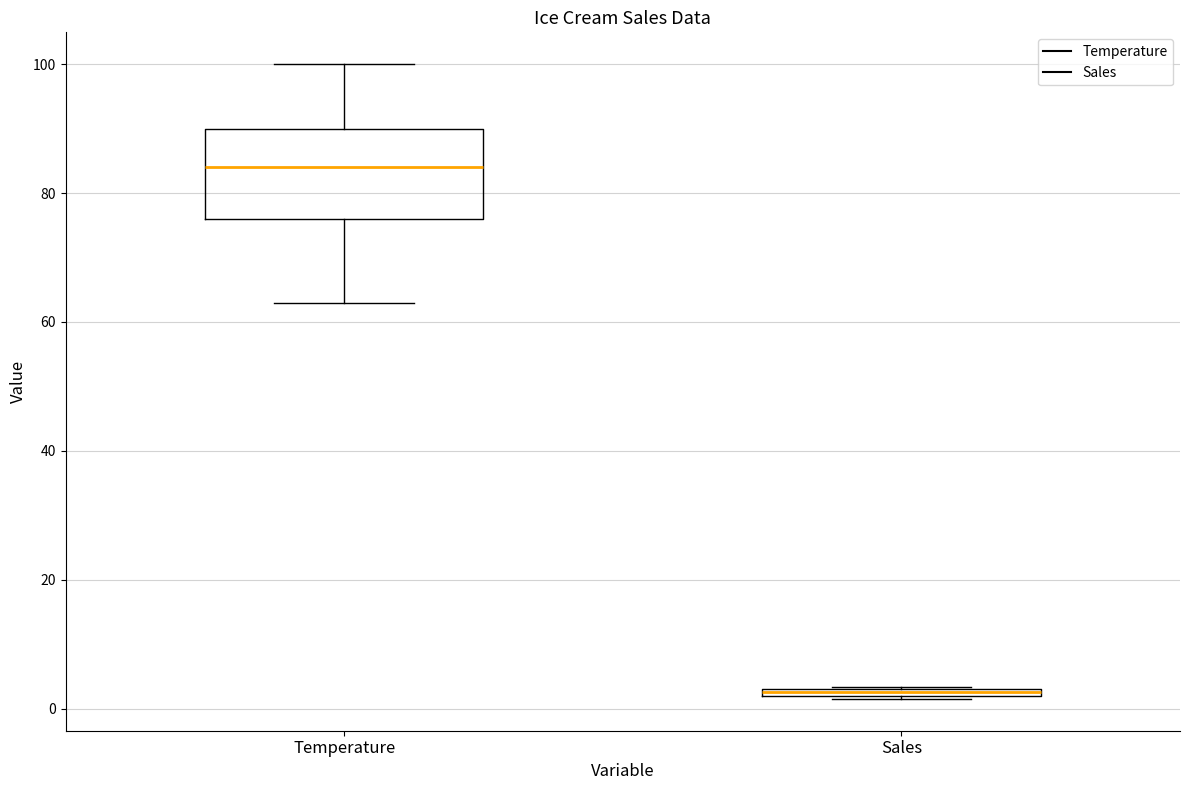

Where does the median line of the box for Temperature sit on the y-axis? The values are not printed on the chart, so give them approximately, as read against the axis.

84